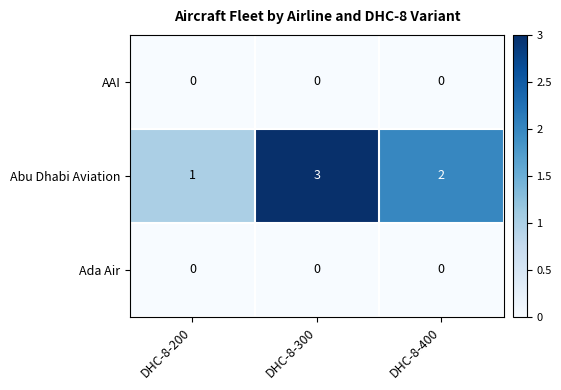

The Ada Air series shows 0 at DHC-8-200. True or false?

True